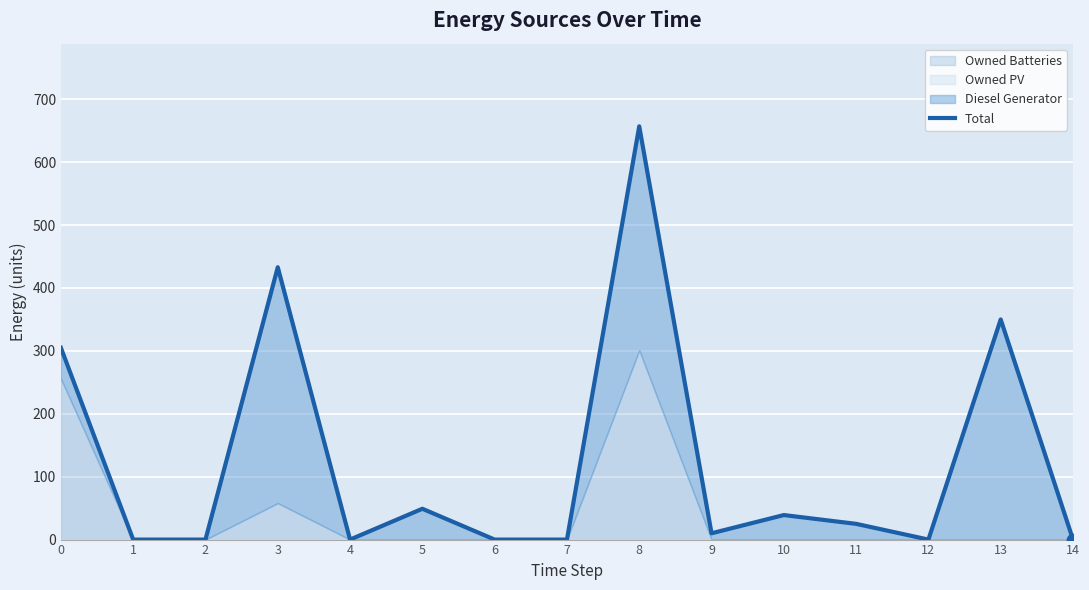

List the labels in order of value, largest first.

8, 3, 13, 0, 5, 10, 11, 9, 1, 2, 4, 6, 7, 12, 14